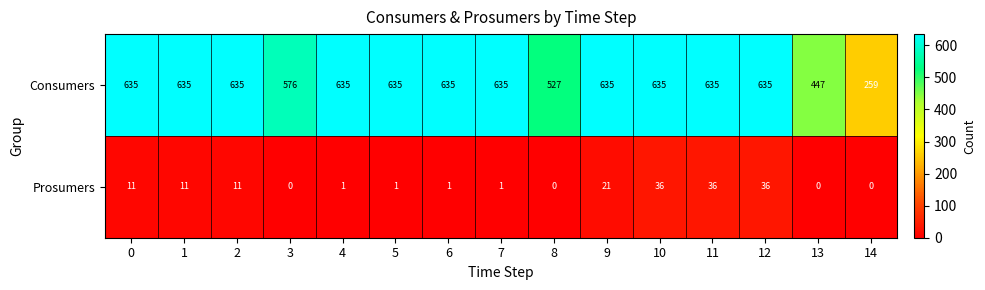

Reading left to right, what are all the values shown in this chart?

Consumers: 635	635	635	576	635	635	635	635	527	635	635	635	635	447	259
Prosumers: 11	11	11	0	1	1	1	1	0	21	36	36	36	0	0